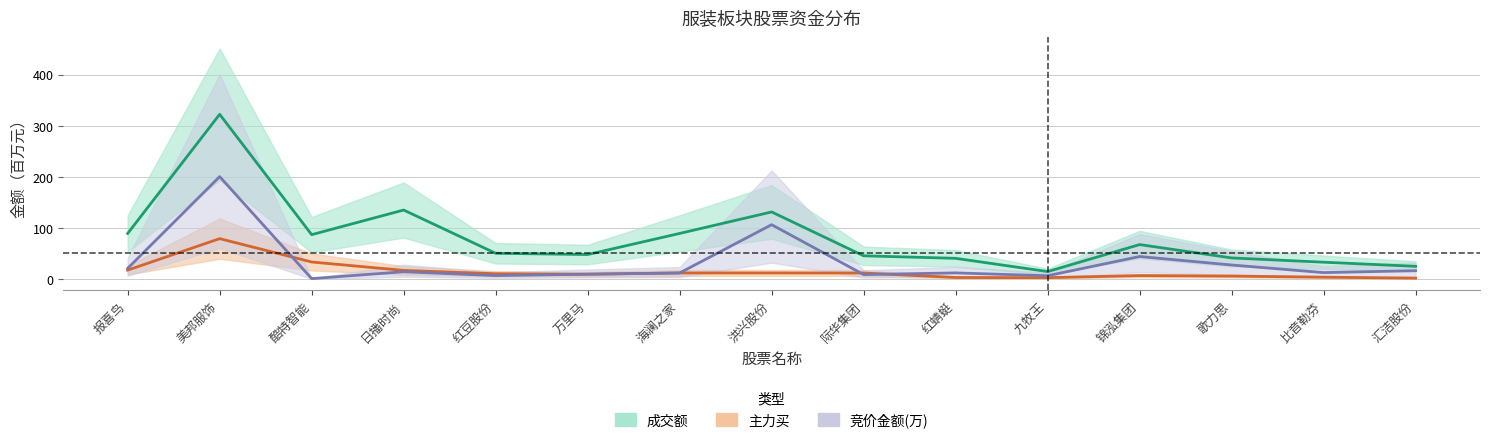

What is the maximum value for 主力买?

78.8